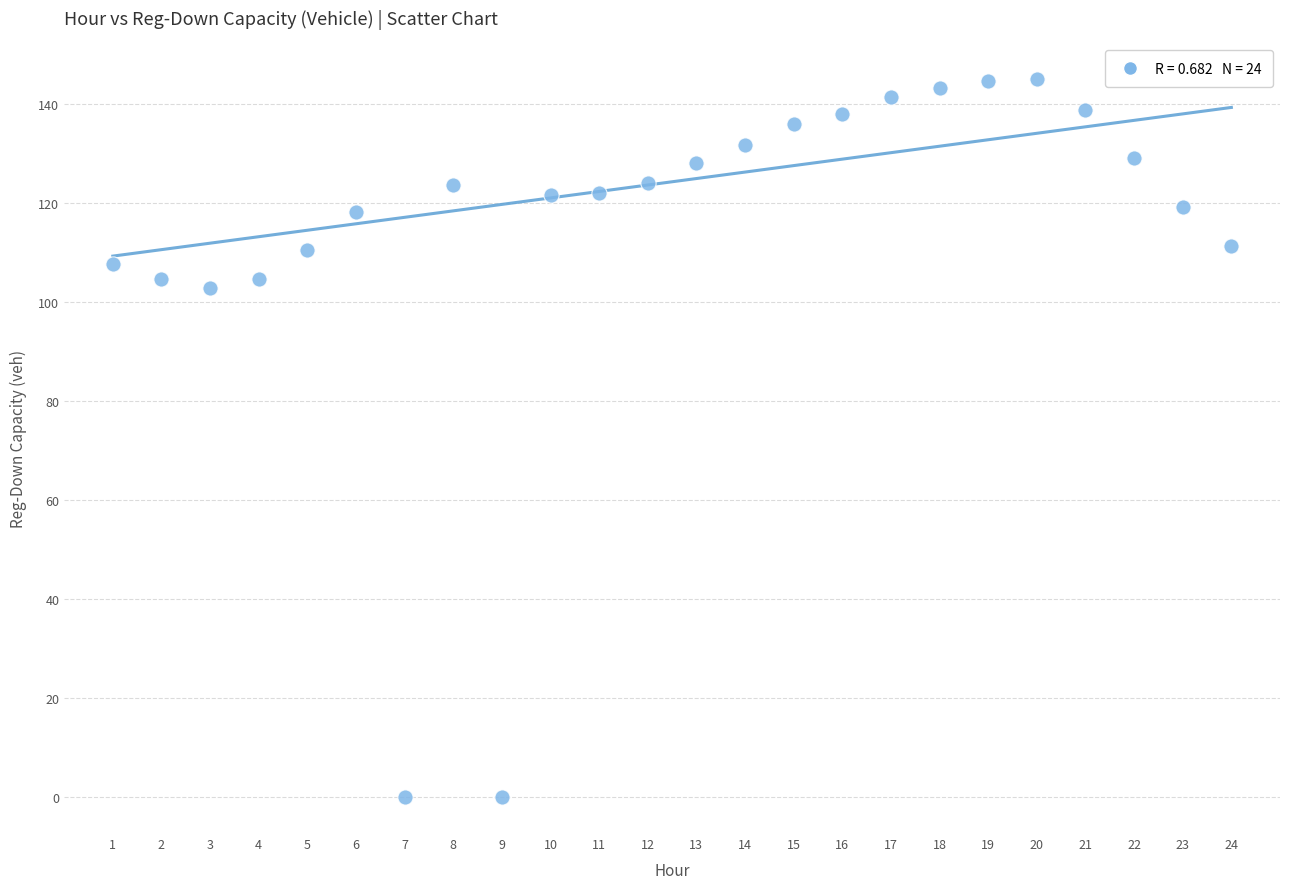

What is the range of Y values (max minus min)?

145.0